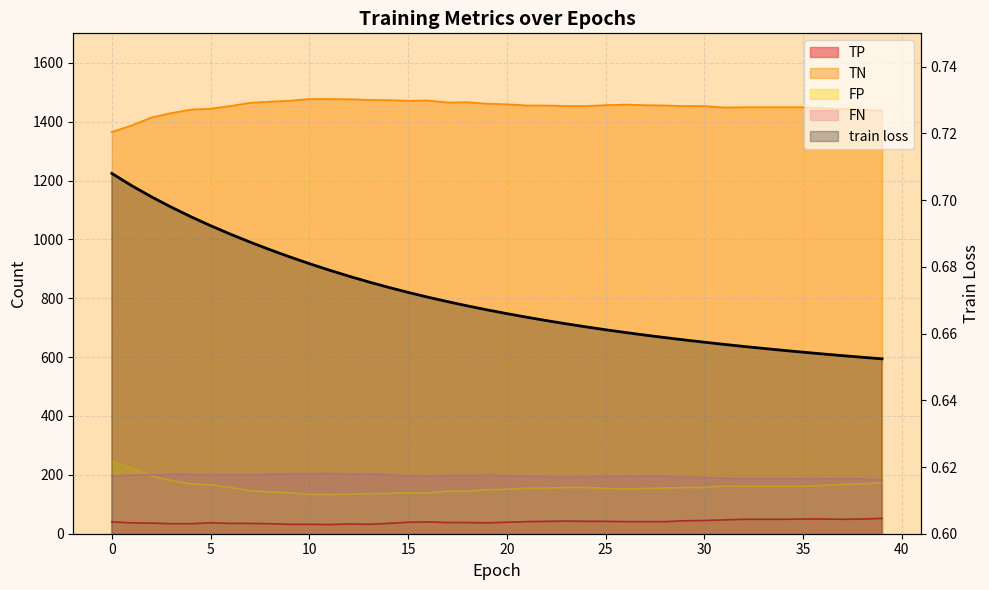

Reading left to right, transcribe all the data shown in this chart.

train loss: 0.7	0.7	0.7	0.7	0.7	0.7	0.7	0.7	0.7	0.7	0.7	0.7	0.7	0.7	0.7	0.7	0.7	0.7	0.7	0.7	0.7	0.7	0.7	0.7	0.7	0.7	0.7	0.7	0.7	0.7	0.7	0.7	0.7	0.7	0.7	0.7	0.7	0.7	0.7	0.7
TP: 40.0	37.0	36.0	34.0	34.0	37.0	35.0	35.0	34.0	32.0	32.0	31.0	33.0	32.0	35.0	39.0	40.0	38.0	38.0	37.0	39.0	41.0	42.0	43.0	42.0	42.0	41.0	41.0	41.0	44.0	45.0	47.0	49.0	49.0	49.0	50.0	50.0	49.0	50.0	52.0
TN: 1365.0	1387.0	1414.0	1429.0	1441.0	1444.0	1453.0	1464.0	1468.0	1471.0	1477.0	1477.0	1476.0	1474.0	1473.0	1471.0	1472.0	1465.0	1466.0	1461.0	1459.0	1455.0	1455.0	1453.0	1453.0	1456.0	1458.0	1456.0	1455.0	1453.0	1453.0	1448.0	1449.0	1449.0	1449.0	1449.0	1446.0	1443.0	1441.0	1437.0
FP: 245.0	223.0	196.0	181.0	169.0	166.0	157.0	146.0	142.0	139.0	133.0	133.0	134.0	136.0	137.0	139.0	138.0	145.0	144.0	149.0	151.0	155.0	155.0	157.0	157.0	154.0	152.0	154.0	155.0	157.0	157.0	162.0	161.0	161.0	161.0	161.0	164.0	167.0	169.0	173.0
FN: 196.0	199.0	200.0	202.0	202.0	199.0	201.0	201.0	202.0	204.0	204.0	205.0	203.0	204.0	201.0	197.0	196.0	198.0	198.0	199.0	197.0	195.0	194.0	193.0	194.0	194.0	195.0	195.0	195.0	192.0	191.0	189.0	187.0	187.0	187.0	186.0	186.0	187.0	186.0	184.0